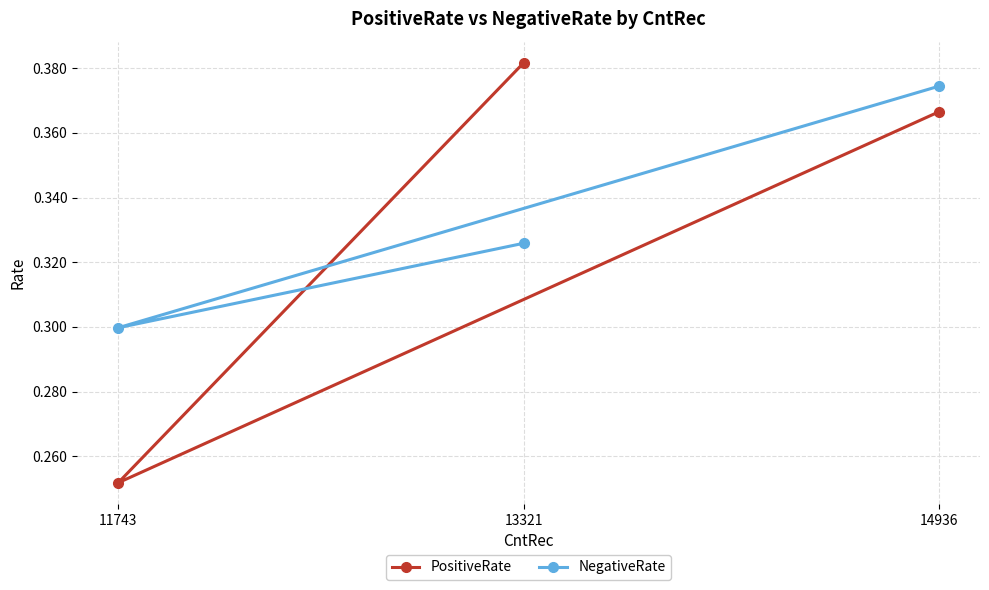

Reading left to right, list all the values displayed in this chart.

PositiveRate: 13321=0.4	11743=0.3	14936=0.4
NegativeRate: 13321=0.3	11743=0.3	14936=0.4